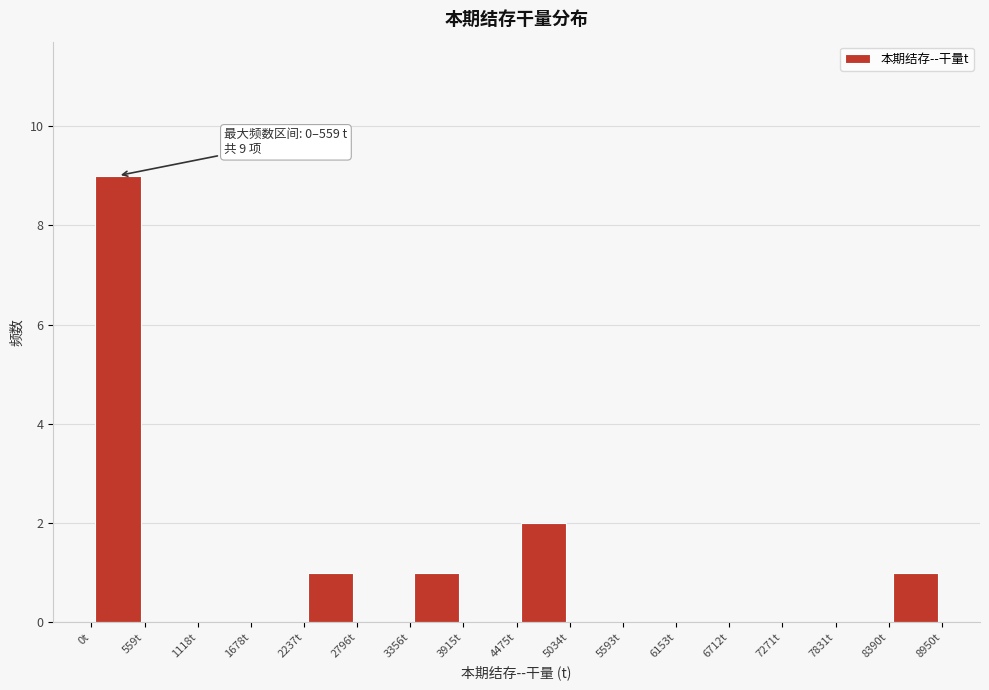

Which range on the x-axis has the tallest bar?

0 to 600